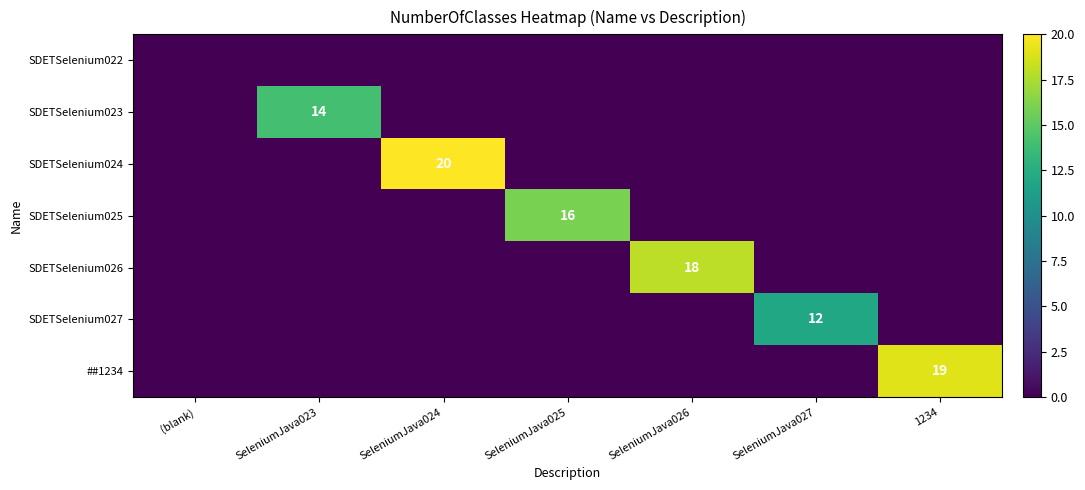

At which category is the sum across all series the highest?

SeleniumJava024